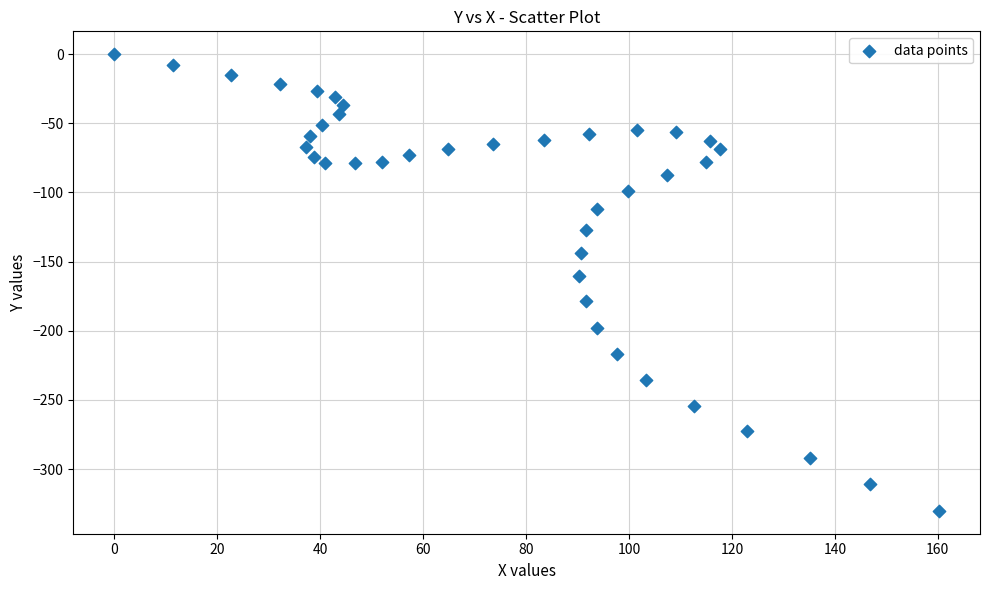

What Y value in the scatter plot is closest to -165?

-160.1